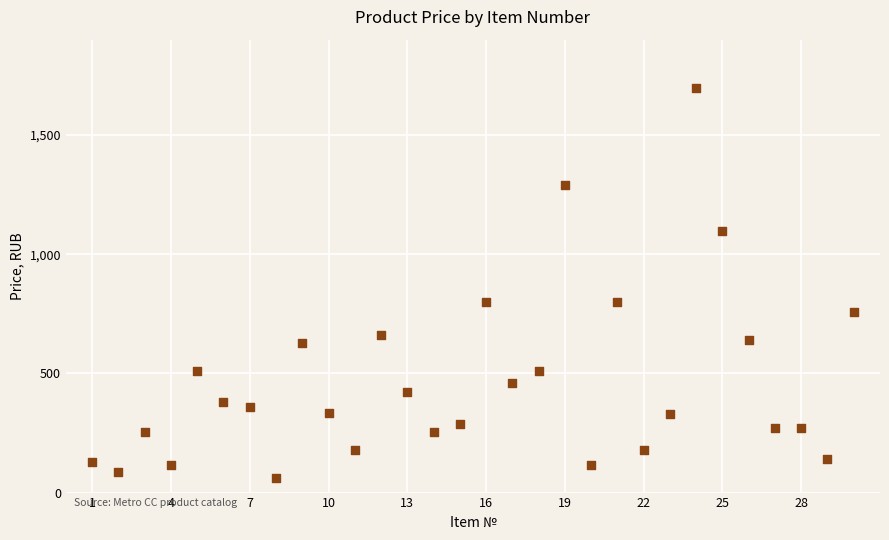

What is the range of X values (max minus min)?

29.0